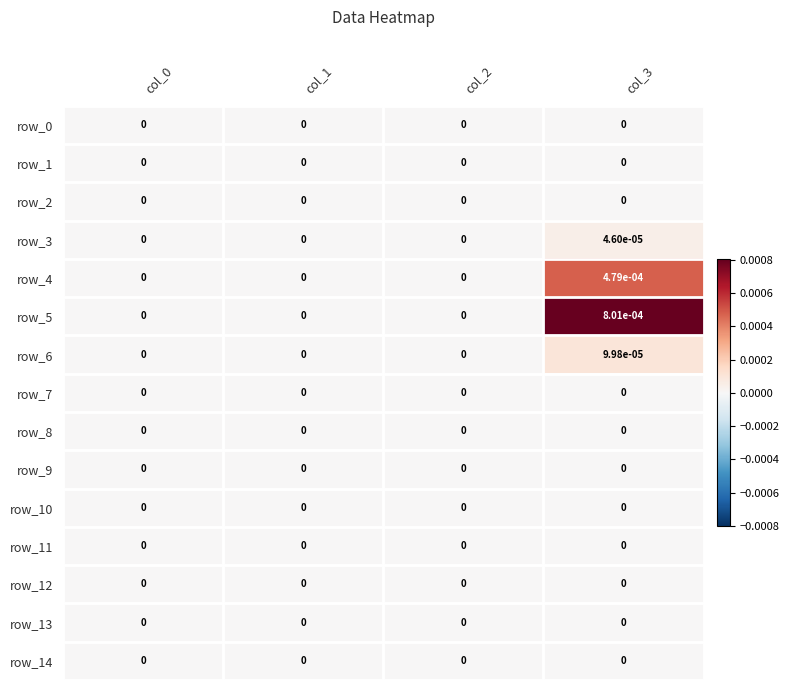

Between col_2 and col_3, which series saw the biggest shift?

row_5